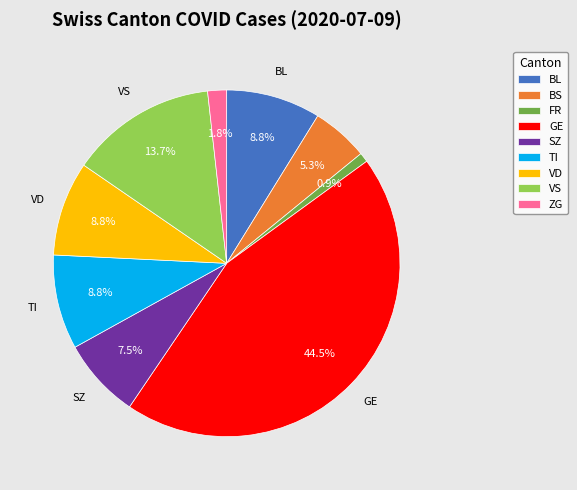

Does any single category account for the majority?

No